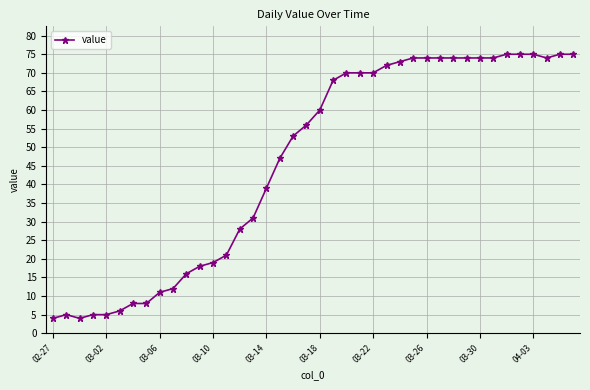

What is the minimum value shown in the chart?

4